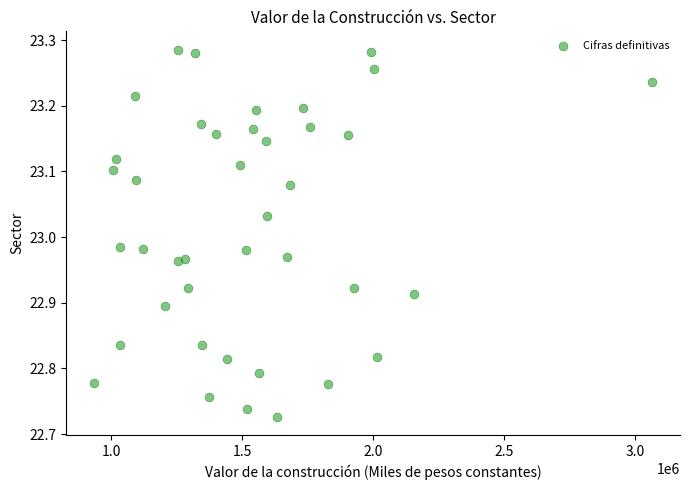

What is the range of X values (max minus min)?

2129275.9